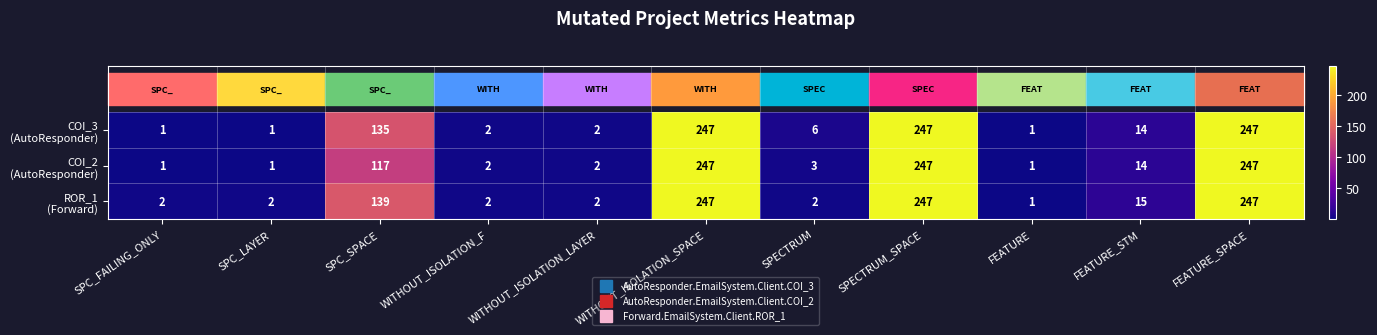

How many data points does each series have?

11